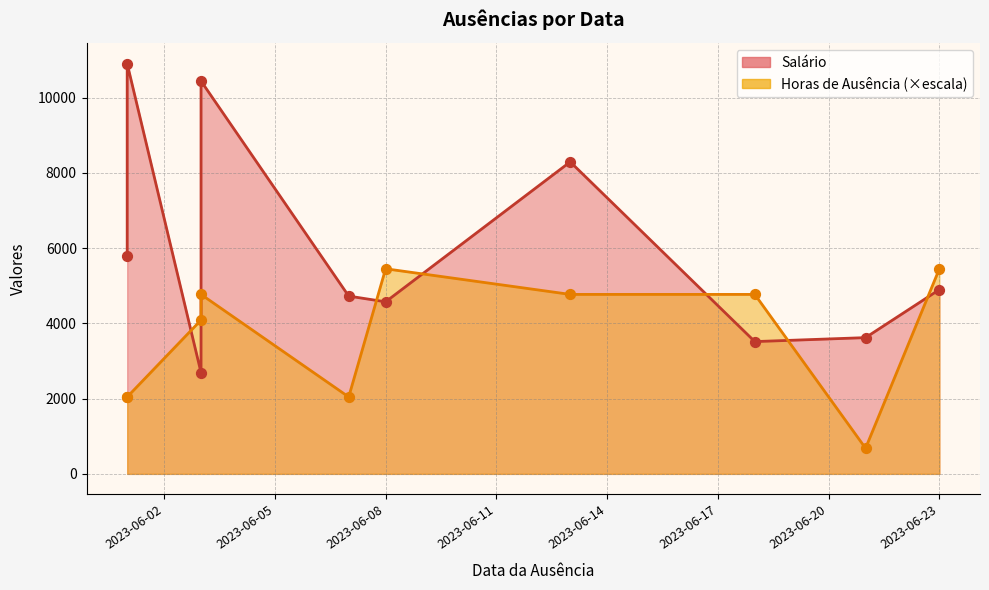

What is the change in value from 2023-06-03 to 2023-06-08?

+1363.3